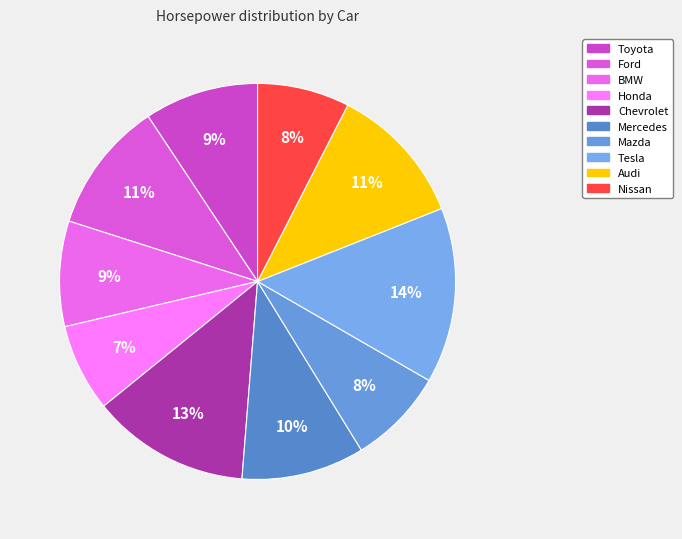

What is the change in value from Honda to Audi?

+60